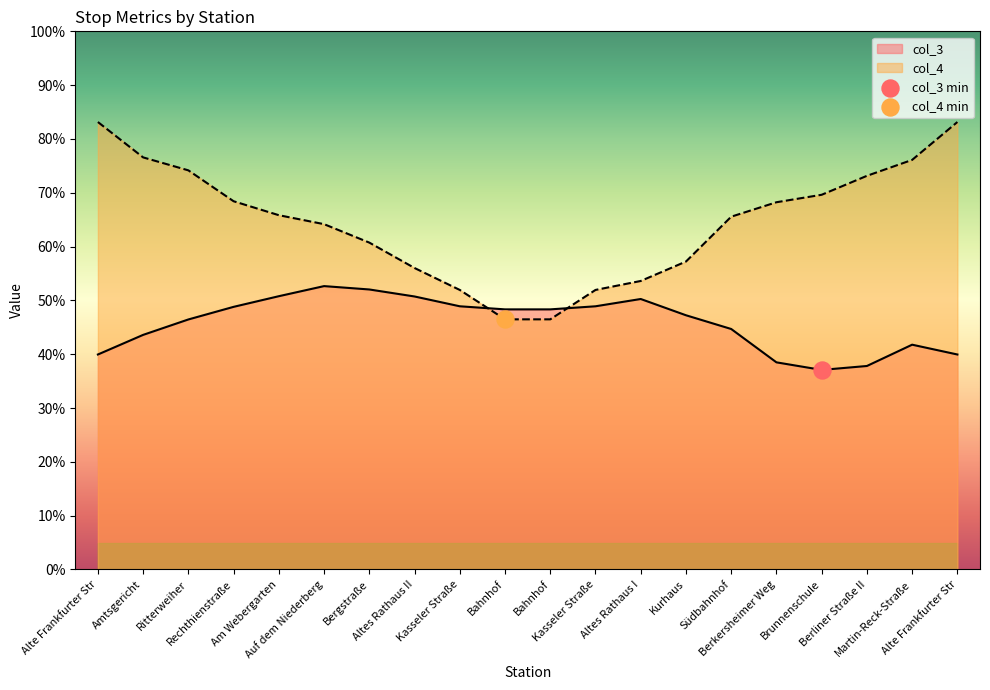

What are all the series names shown in the legend?

col_3, col_4